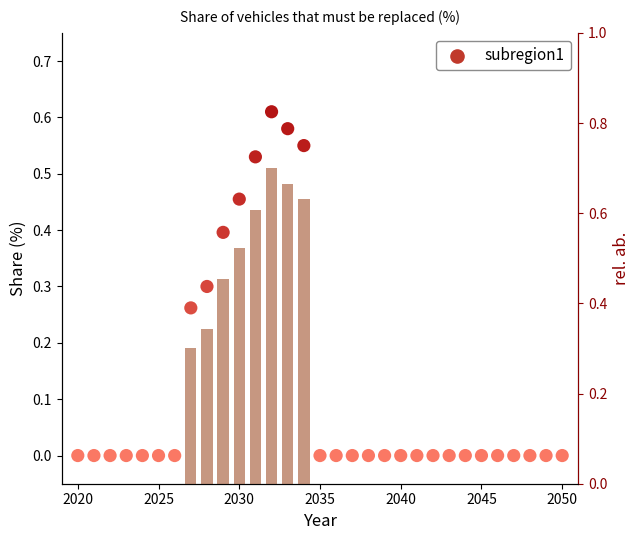

Which series contains the highest Y value?

rel. ab.